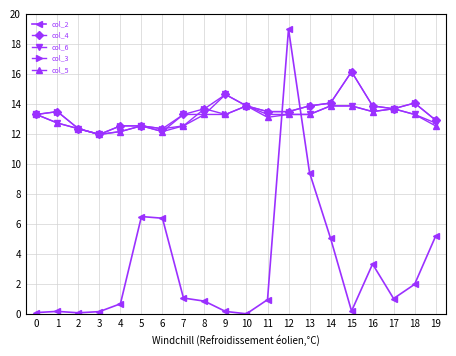

How many lines are shown in the chart?

5